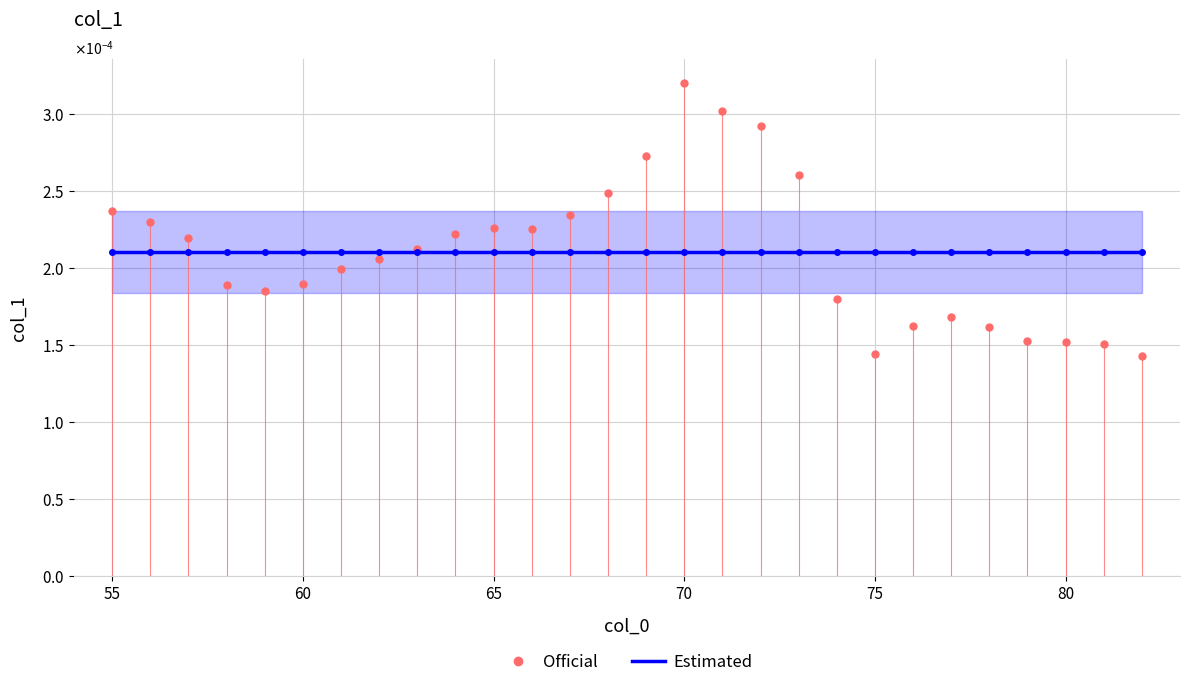

After their last crossing, which series has the higher values: Estimated or Official?

Estimated